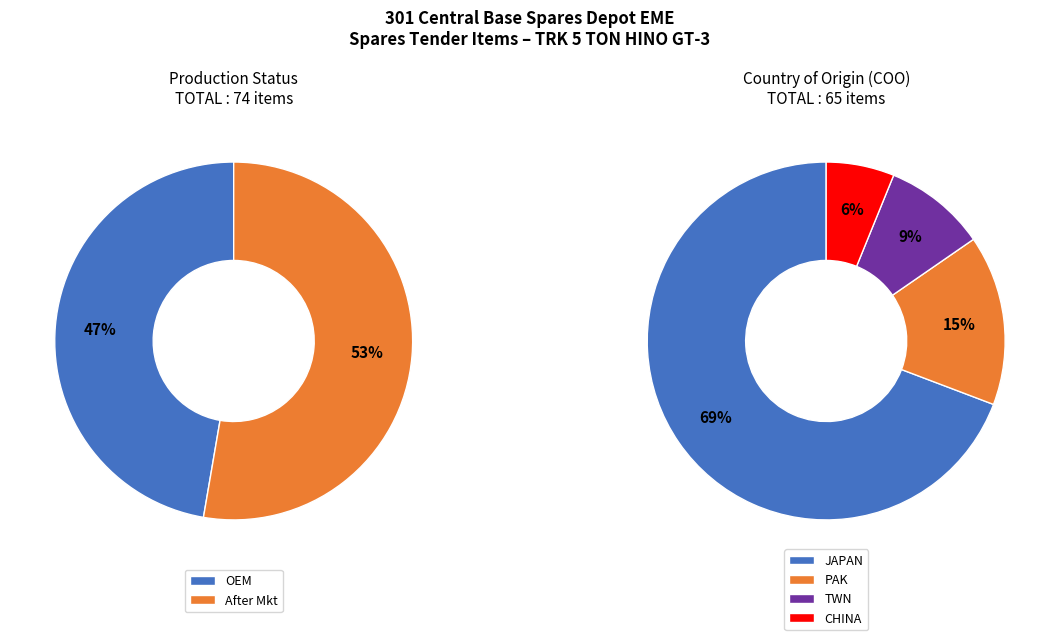

Is it true that OEM is 47% of the pie?

True